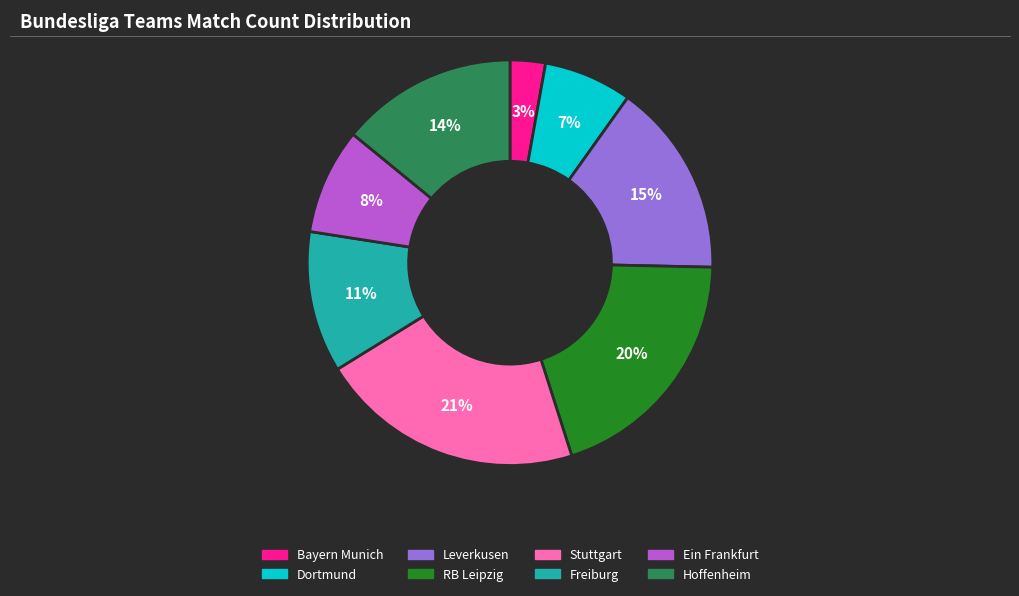

Does any single category account for the majority?

No